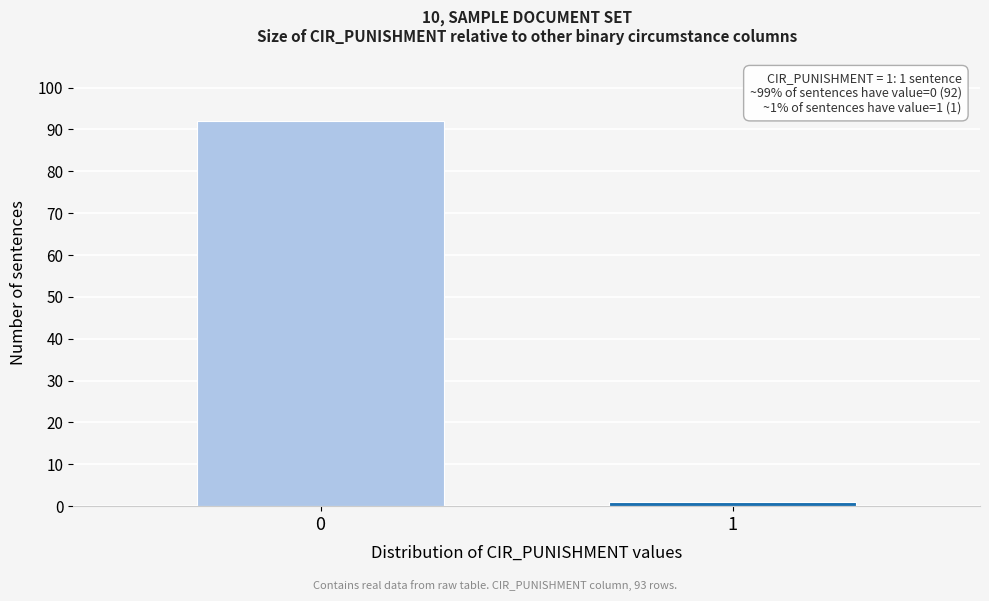

Reading left to right, transcribe all the data shown in this chart.

92	1